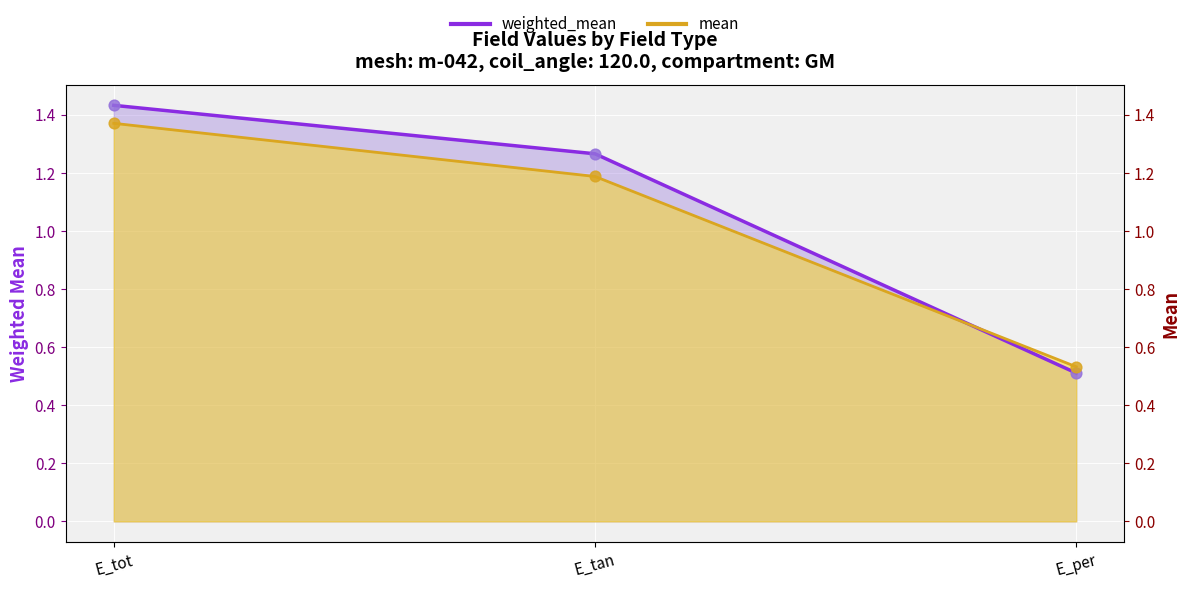

Which series has the widest spread of Y values?

weighted_mean